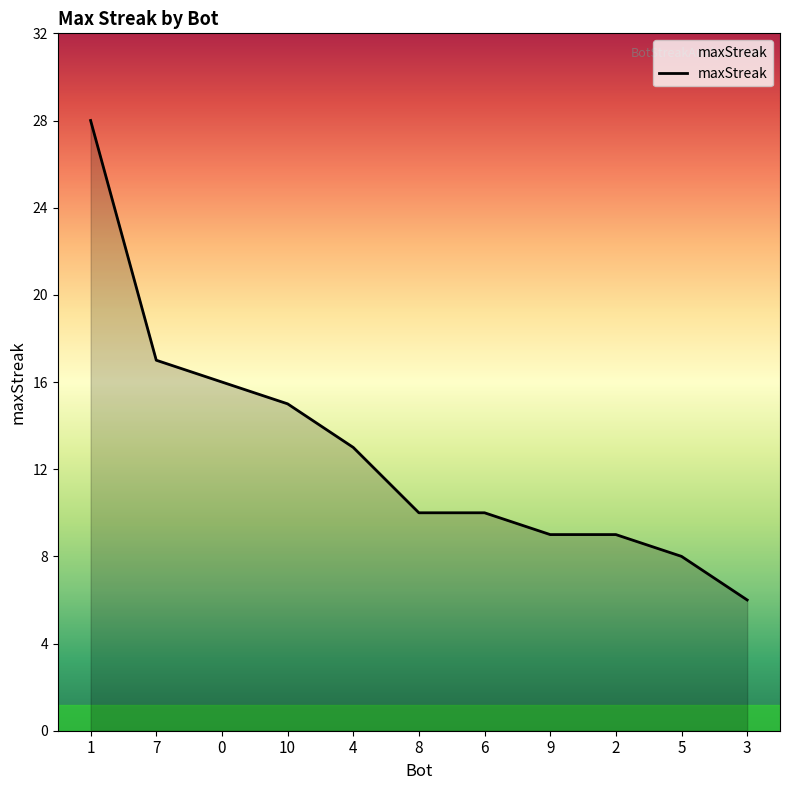

How many lines are shown in the chart?

1